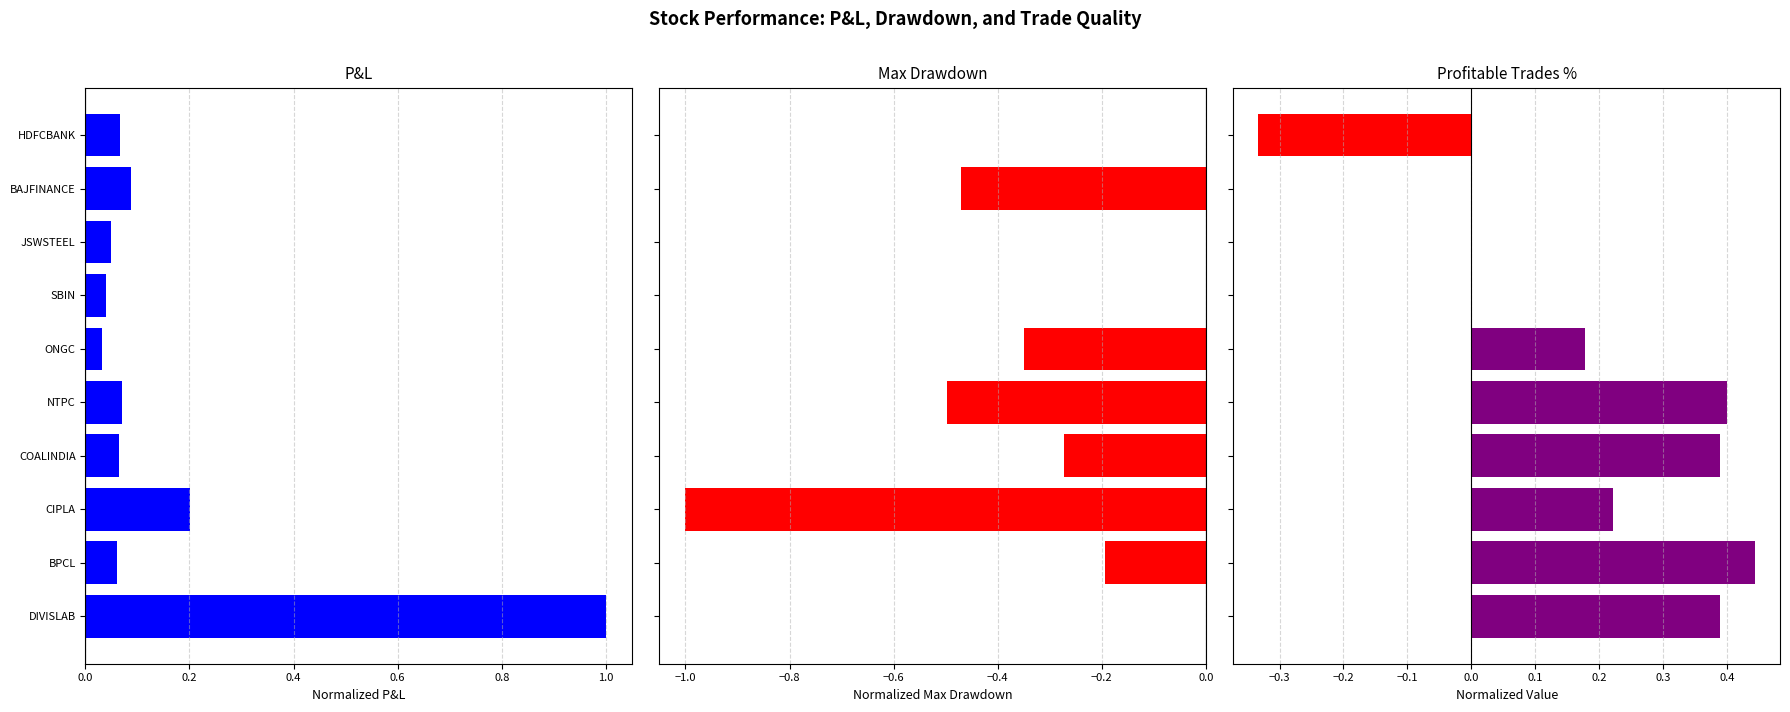

Reading right to left, transcribe all the data shown in this chart.

P&L: 0.1	0.1	0.0	0.0	0.0	0.1	0.1	0.2	0.1	1.0
Max Drawdown: 0.0	-0.5	0.0	0.0	-0.3	-0.5	-0.3	-1.0	-0.2	0.0
Profitable Trades %: -0.3	0.0	0.0	0.0	0.2	0.4	0.4	0.2	0.4	0.4